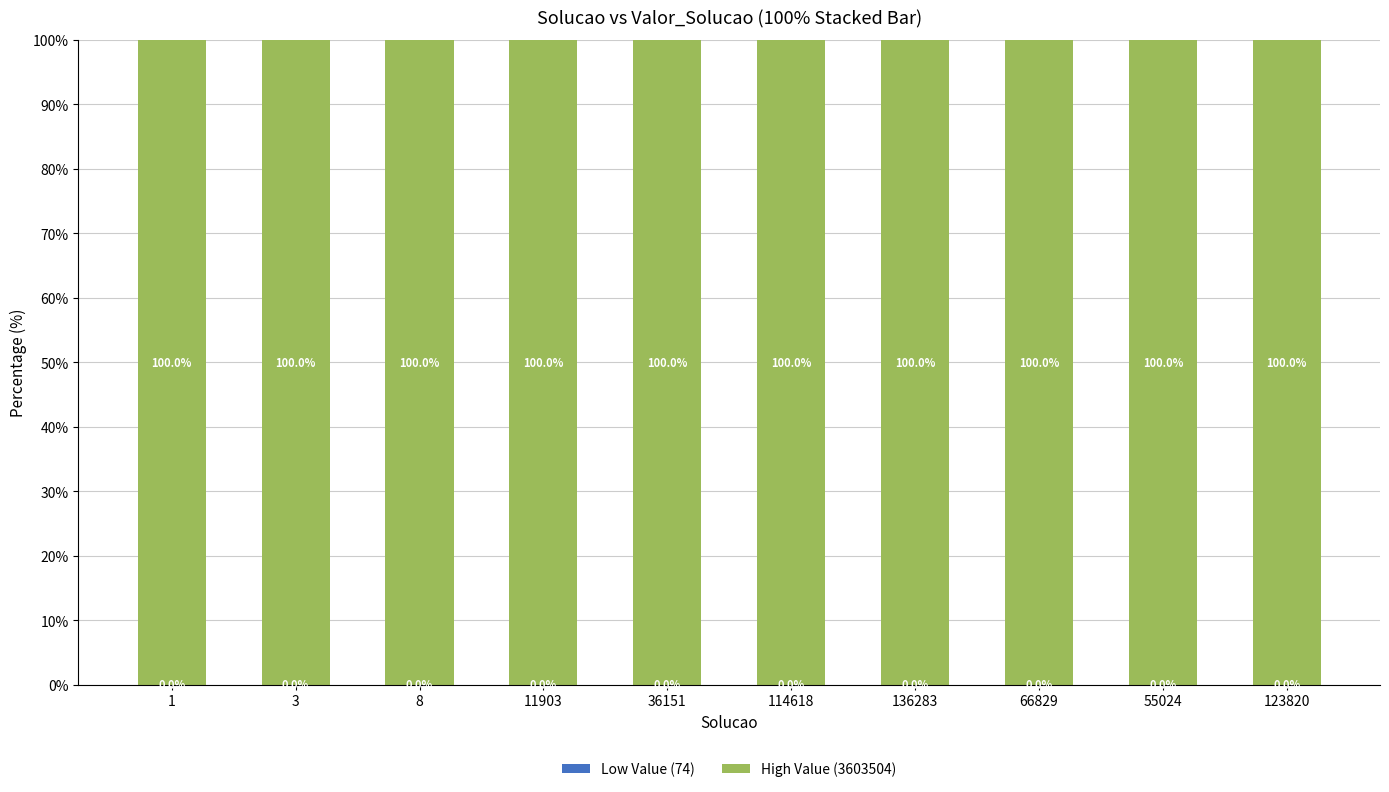

What is the total value across all series at 8?

100.0